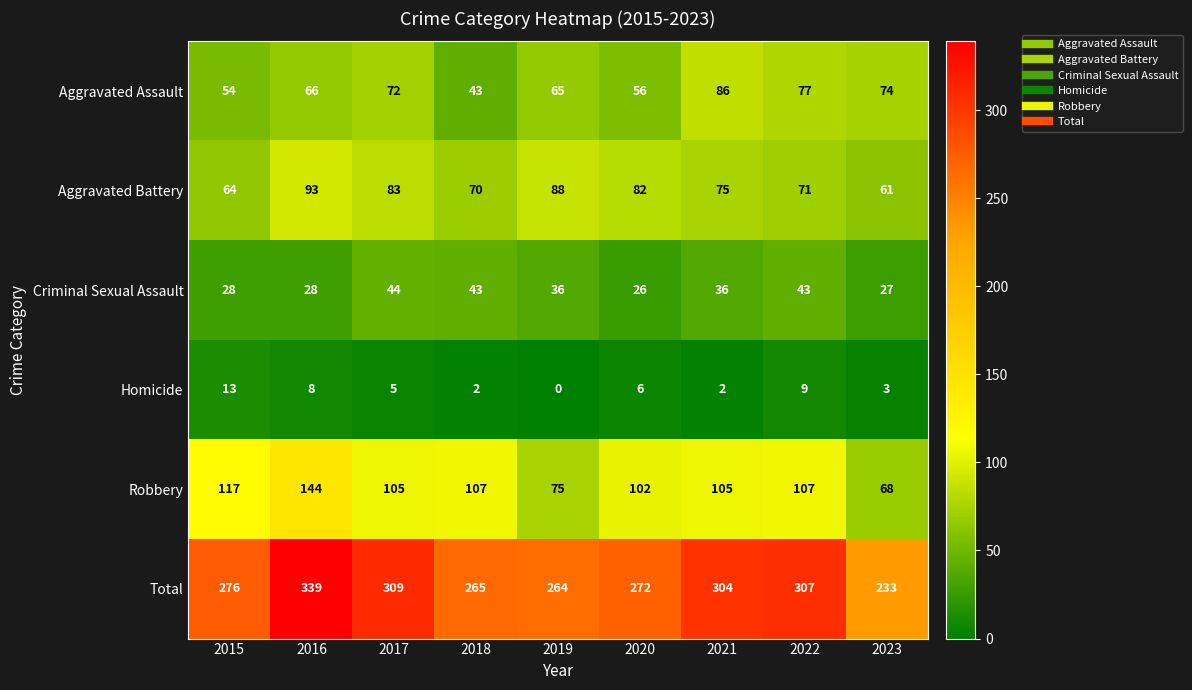

What is the sum of the Robbery values at 2023 and 2017?

173